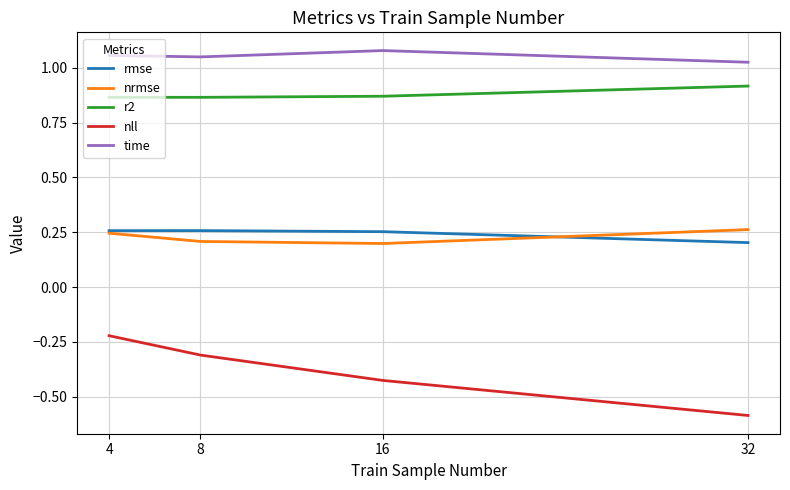

Which category has the lowest value in the time series?

32